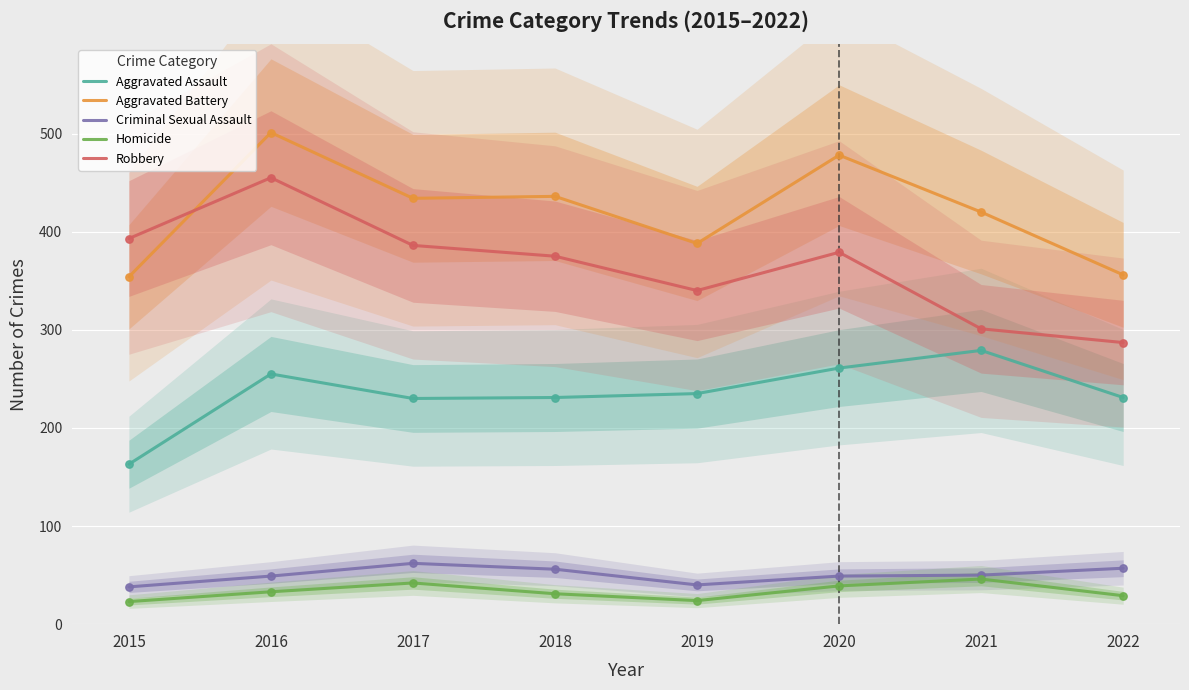

What are all the series names shown in the legend?

Aggravated Assault, Aggravated Battery, Criminal Sexual Assault, Homicide, Robbery